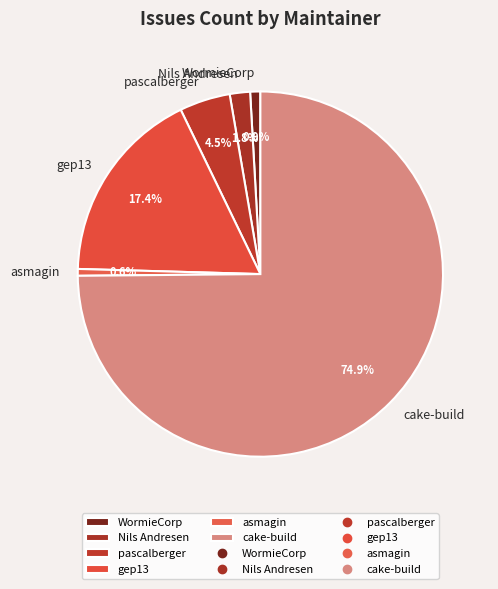

Does any single category account for the majority?

Yes